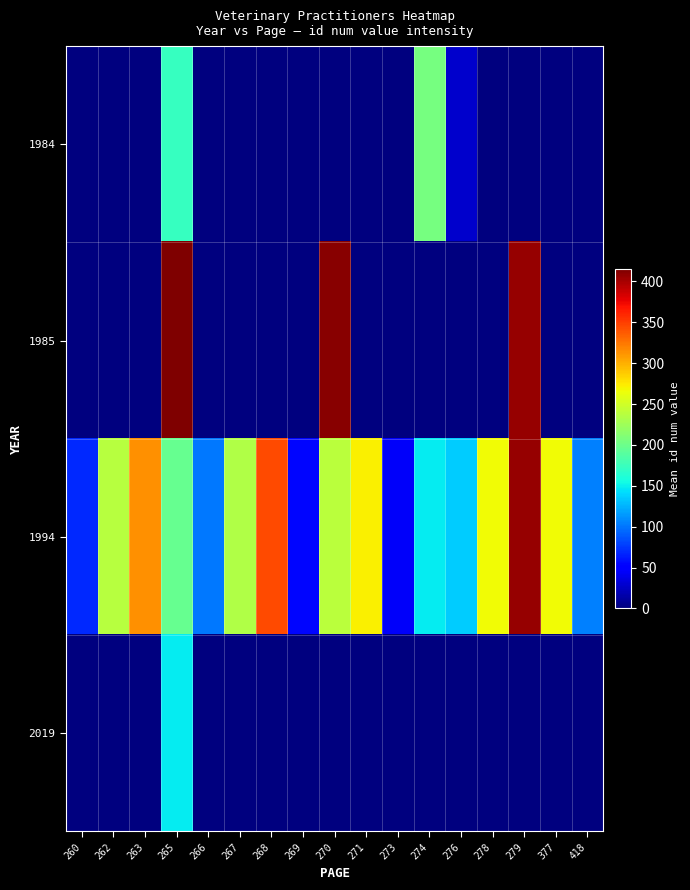

Count the number of data series in this chart.

4